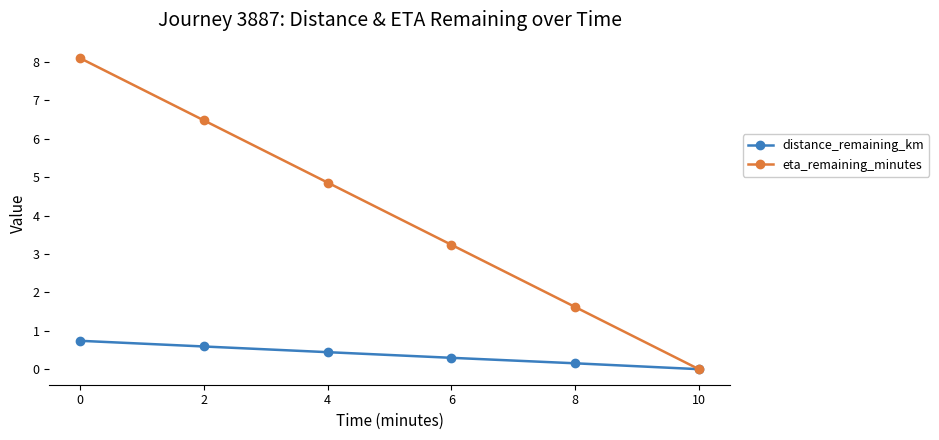

What is the value of the eta_remaining_minutes point at the 4th from the left?

3.2